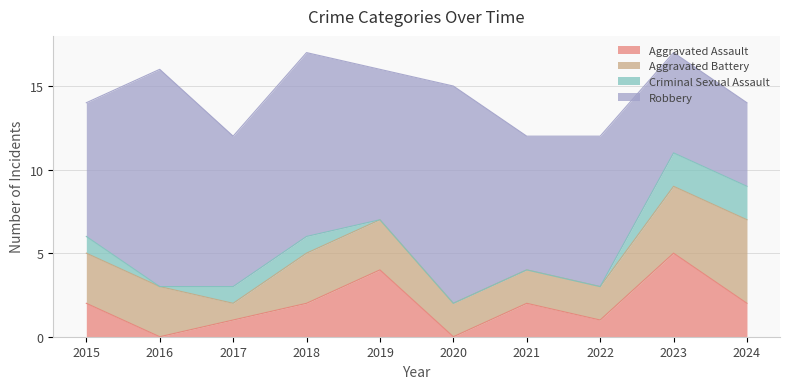

What is the maximum value shown in the chart?

13